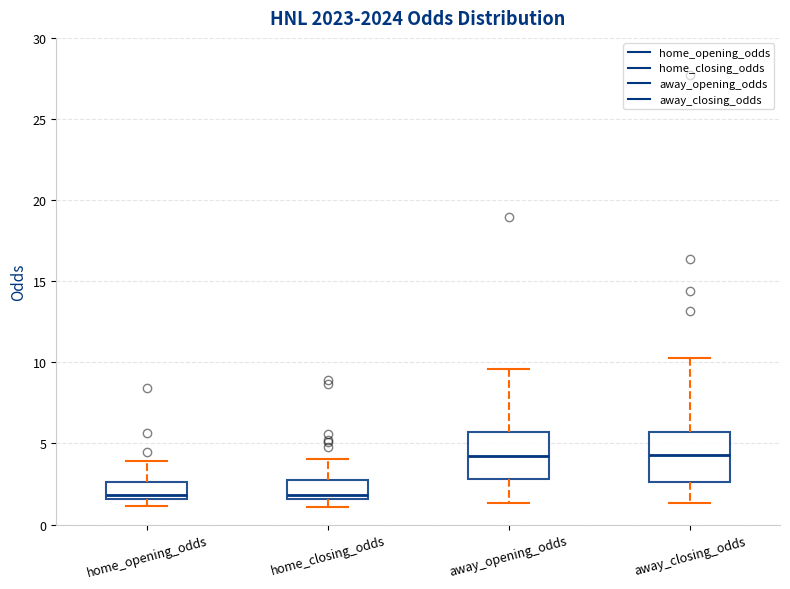

Reading left to right, read every box against the y-axis: the position of its median line, the range the box covers, and the ends of its whiskers. The values are not printed on the chart, so give them approximately, as read against the axis.

home_opening_odds: median 2.0, box 1.5 to 2.5, whiskers 1.0 to 4.0
home_closing_odds: median 2.0, box 1.5 to 2.5, whiskers 1.0 to 4.0
away_opening_odds: median 4.0, box 3.0 to 5.5, whiskers 1.5 to 9.5
away_closing_odds: median 4.5, box 2.5 to 5.5, whiskers 1.5 to 10.0